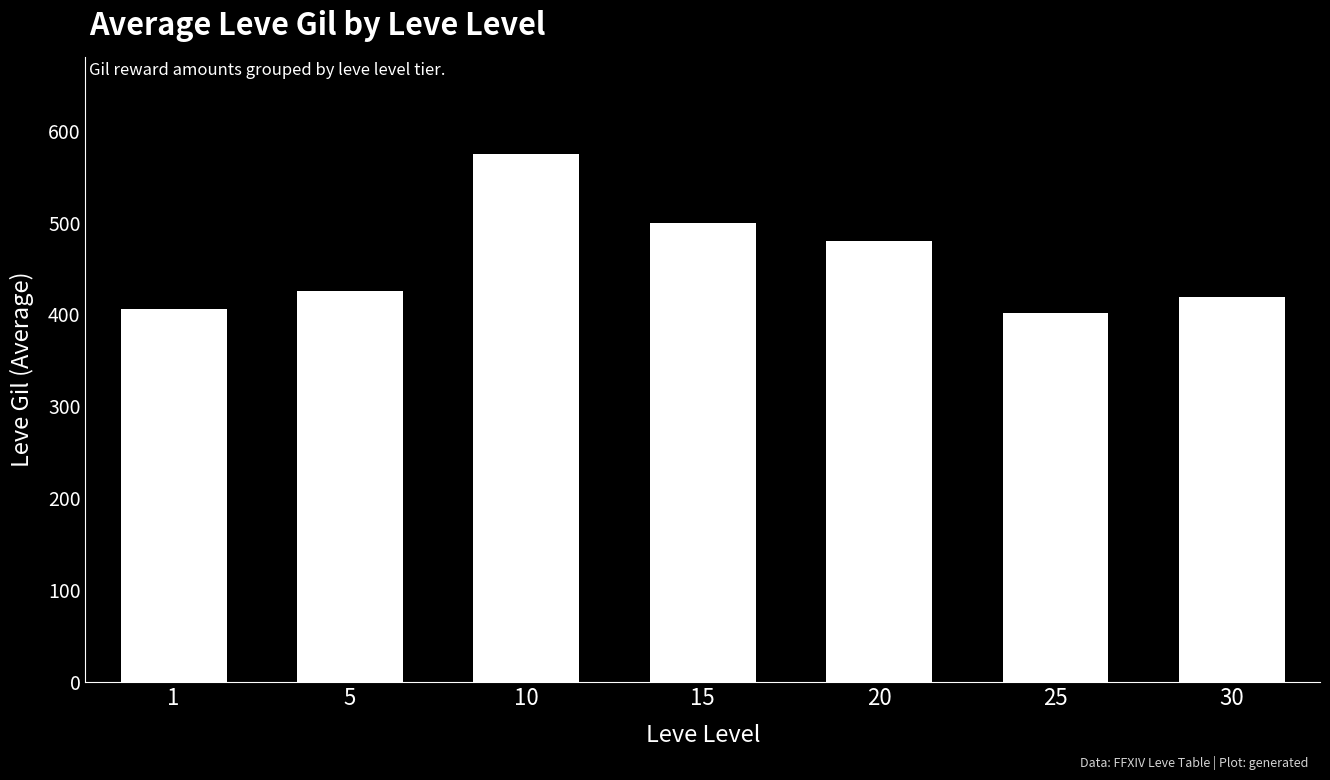

What is the sum of all values?

3207